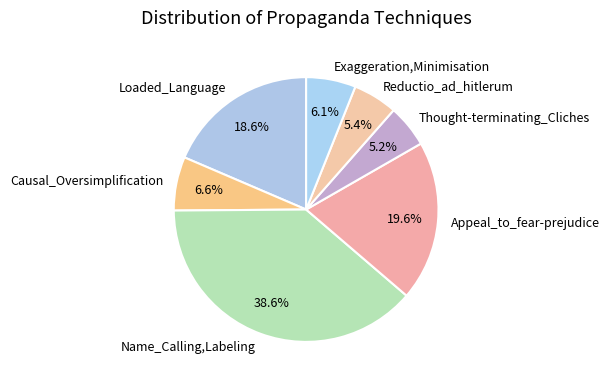

Is Name_Calling,Labeling the majority of the pie?

No